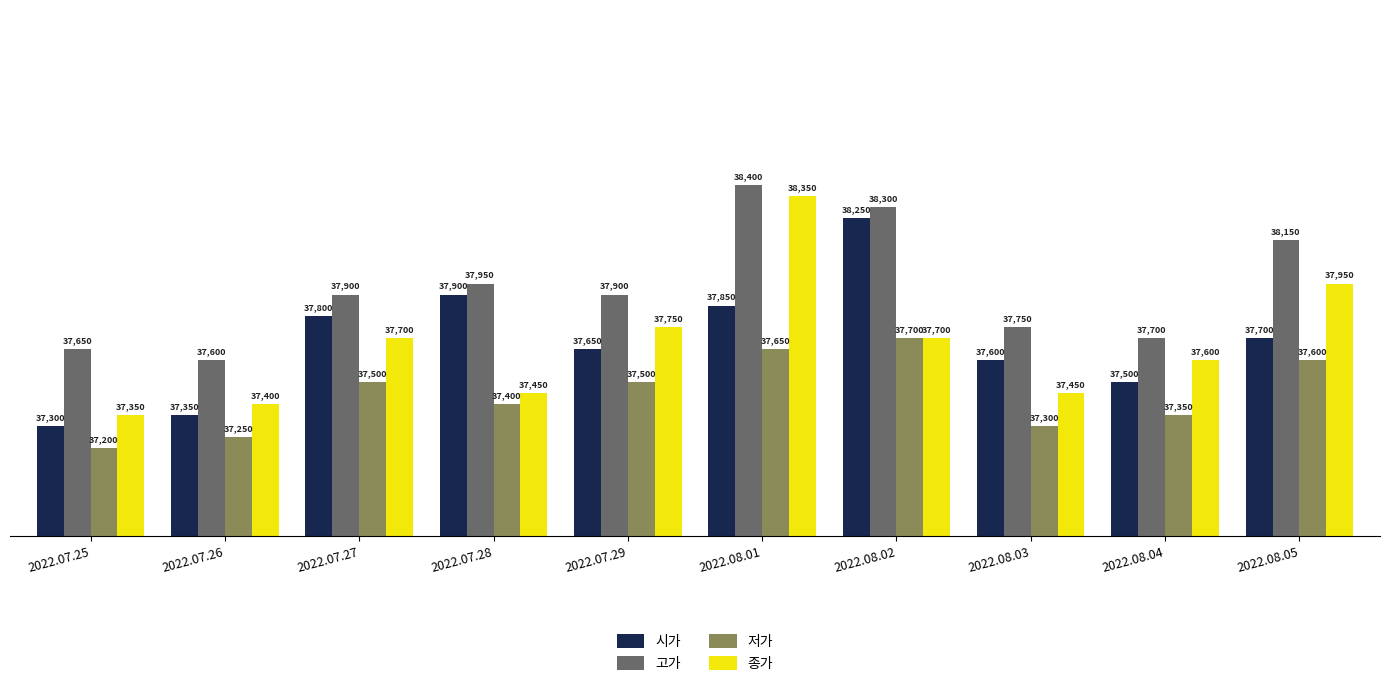

At 2022.08.04, list the series in order from smallest to largest.

저가, 시가, 종가, 고가